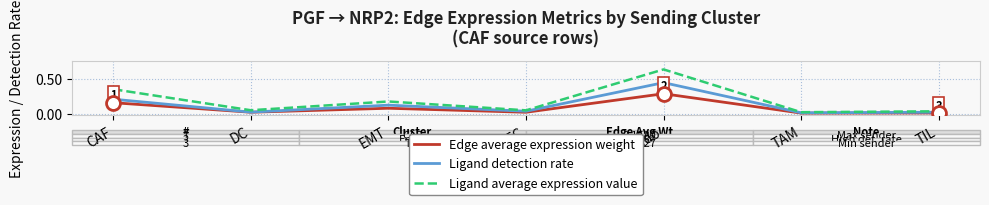

Is the value of Edge average expression weight at EMT greater than the value of Ligand detection rate at DC?

Yes